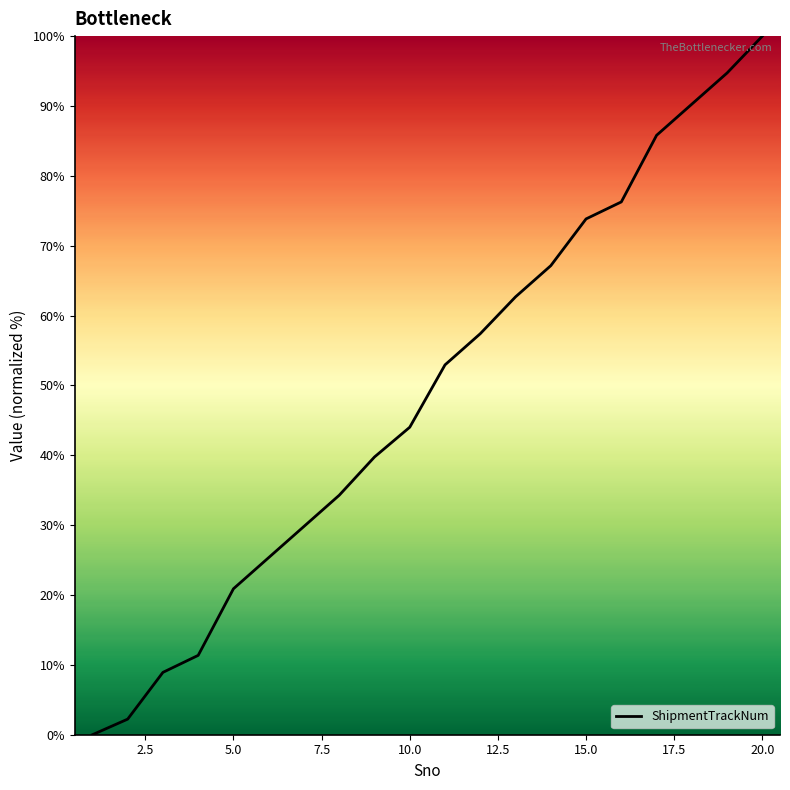

What is the maximum value shown in the chart?

100.0